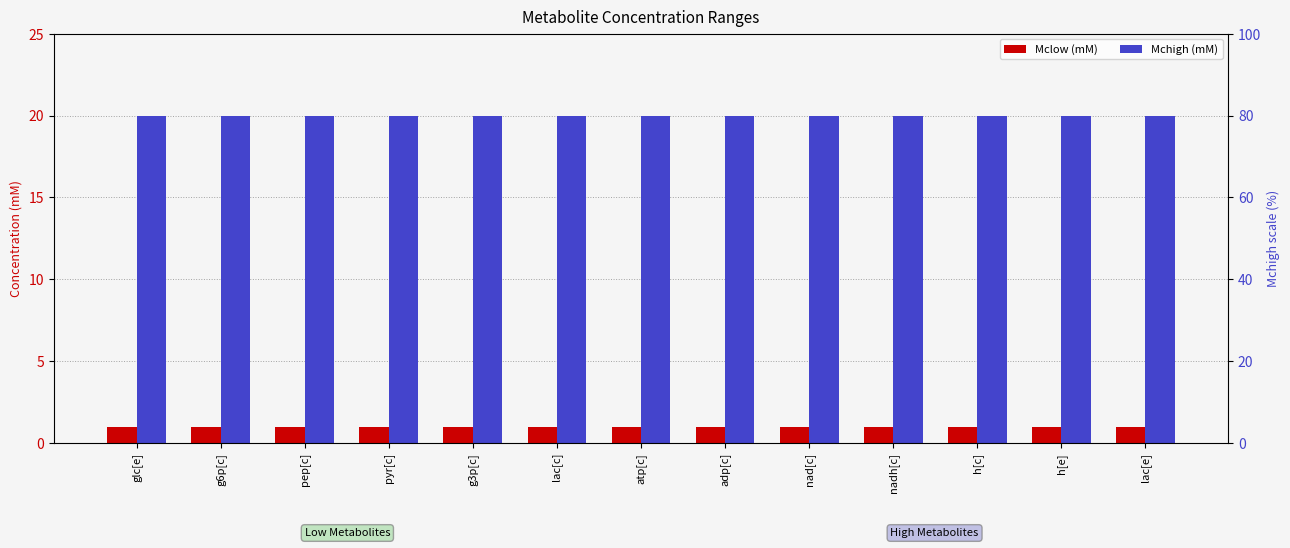

At which category does the chart reach its minimum across all series?

glc[e]